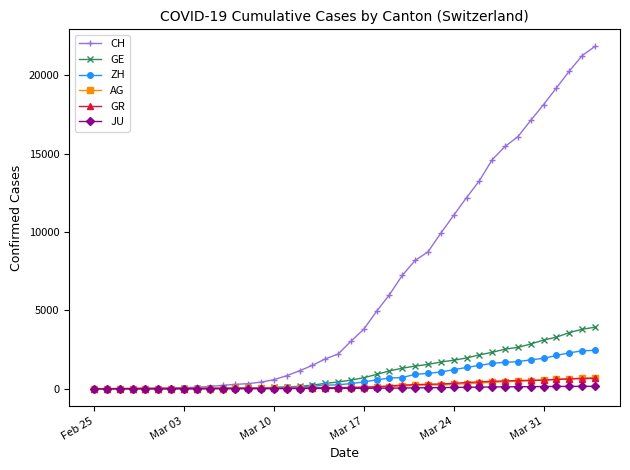

What is the maximum value shown in the chart?

21855